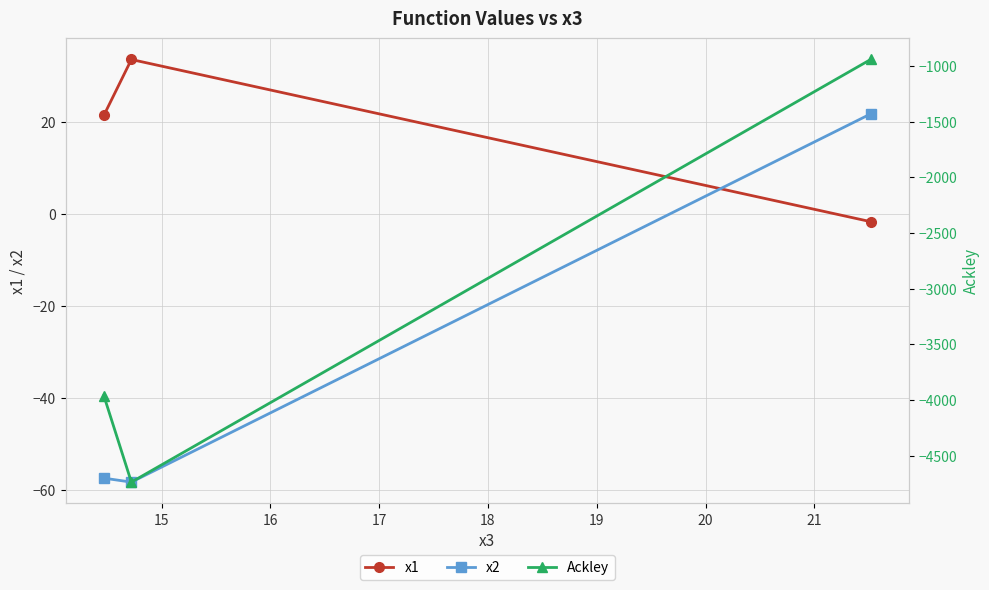

What is the average value of the Ackley series?

-3213.4